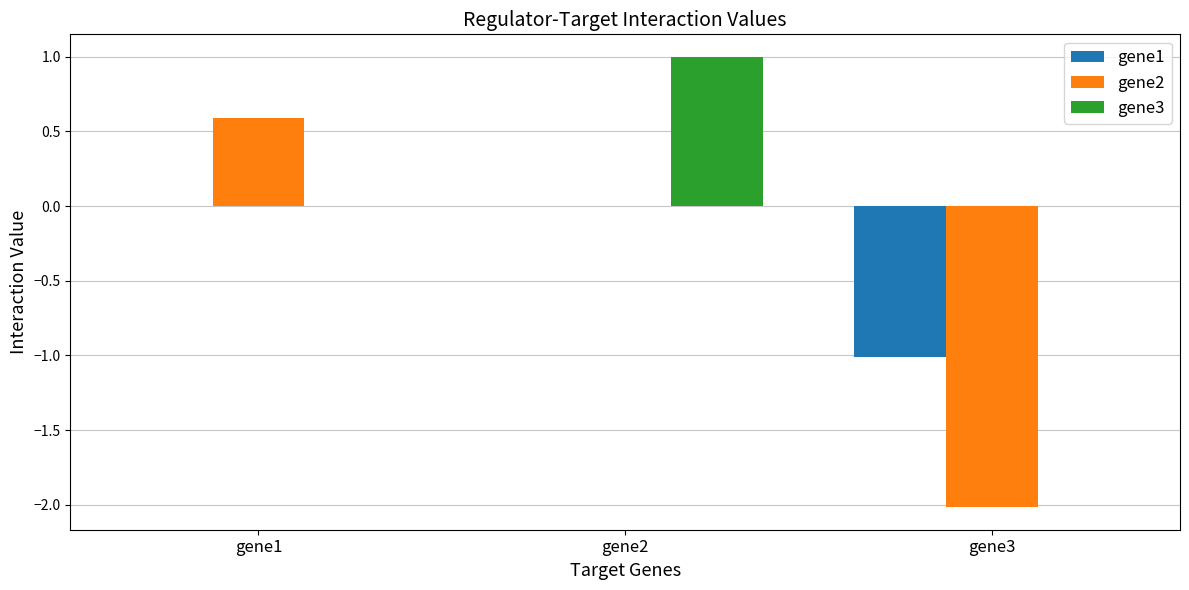

Where does the gene2 series first go above 0?

gene1